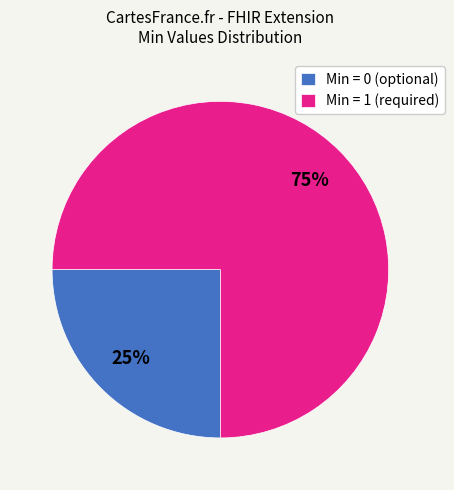

True or false: Min = 1 (required) accounts for 64% of the total.

False